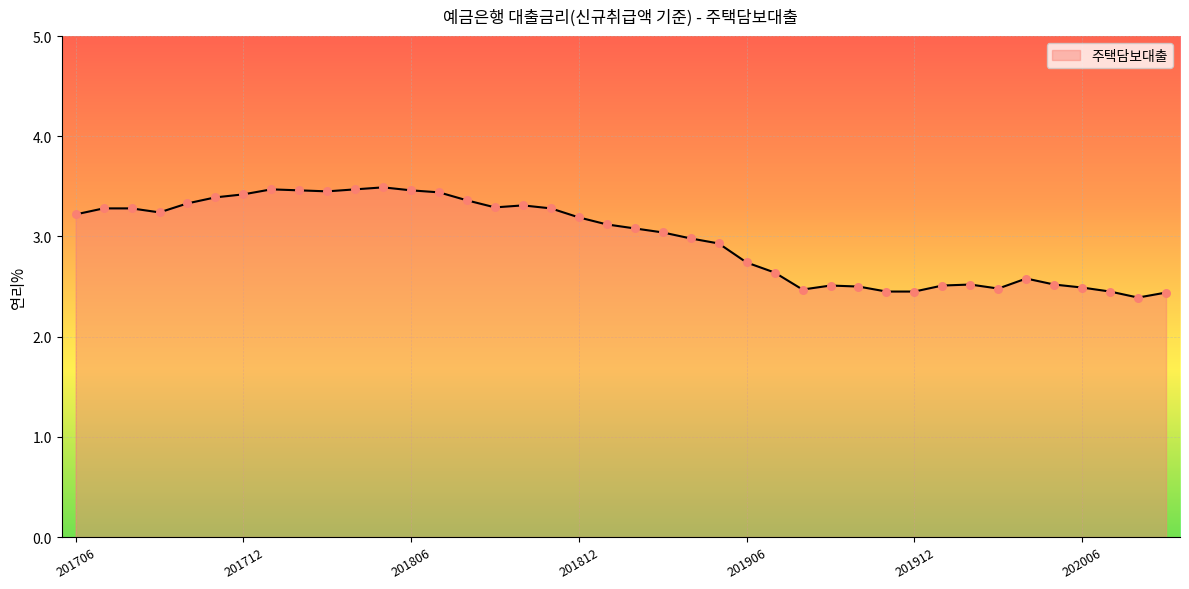

What is the difference between the maximum and minimum values?

1.1